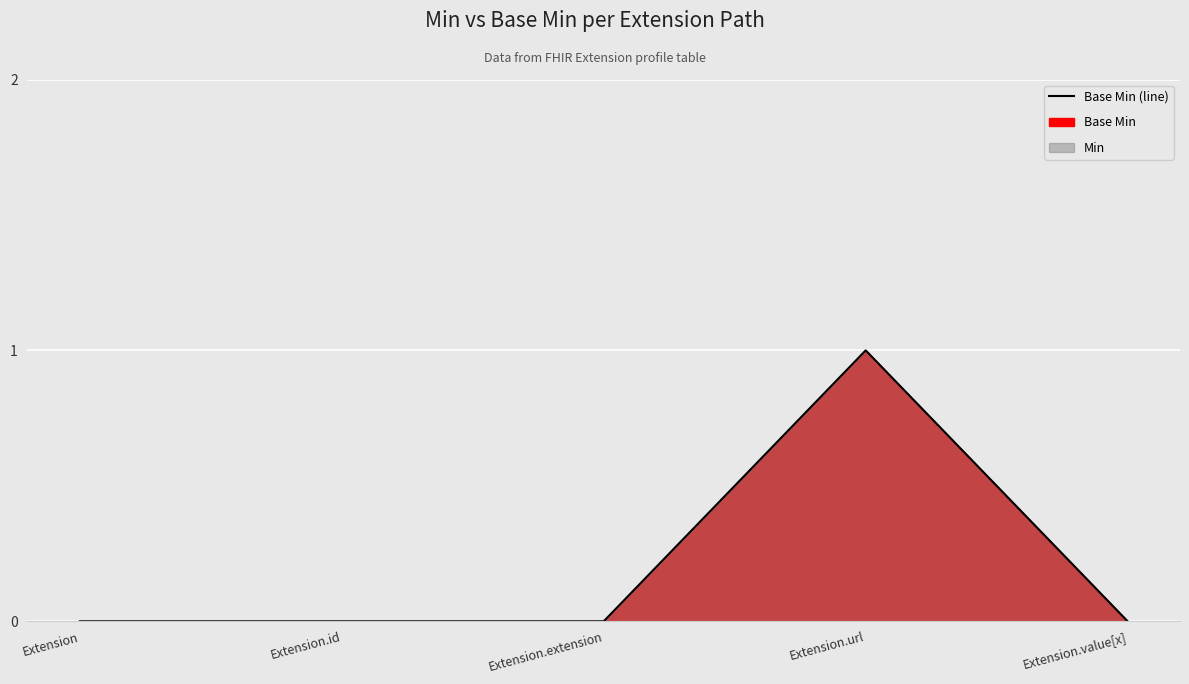

Between Extension.url and Extension.extension, which is larger?

Extension.url